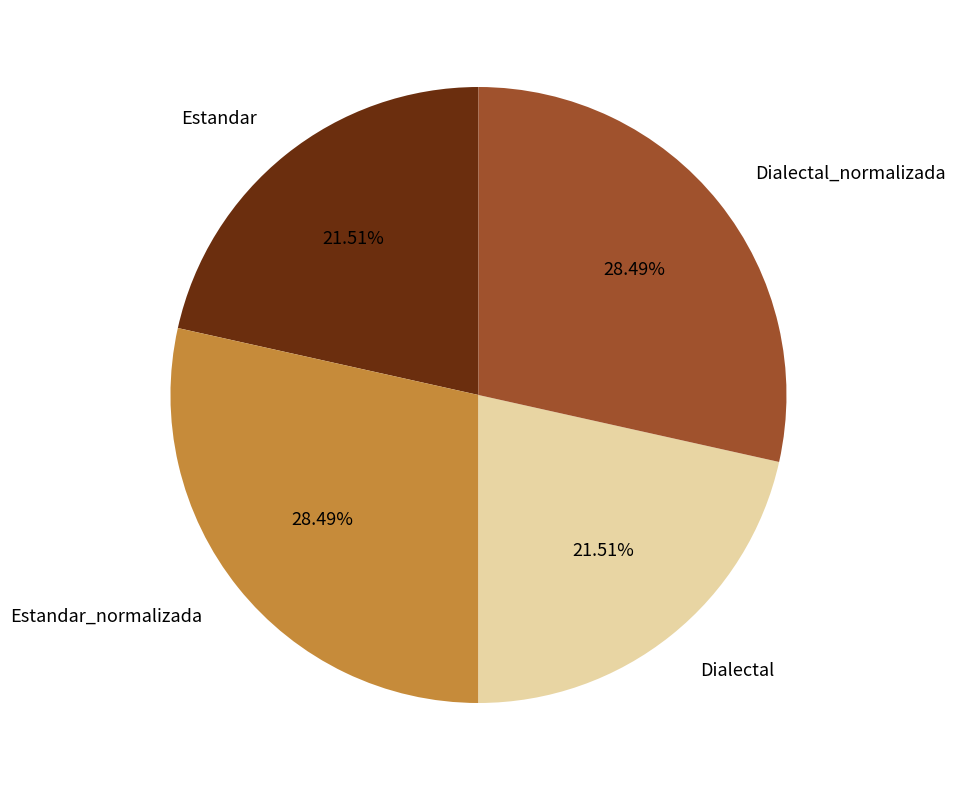

Approximately how many times larger is the value at Dialectal compared to Estandar?

1.0